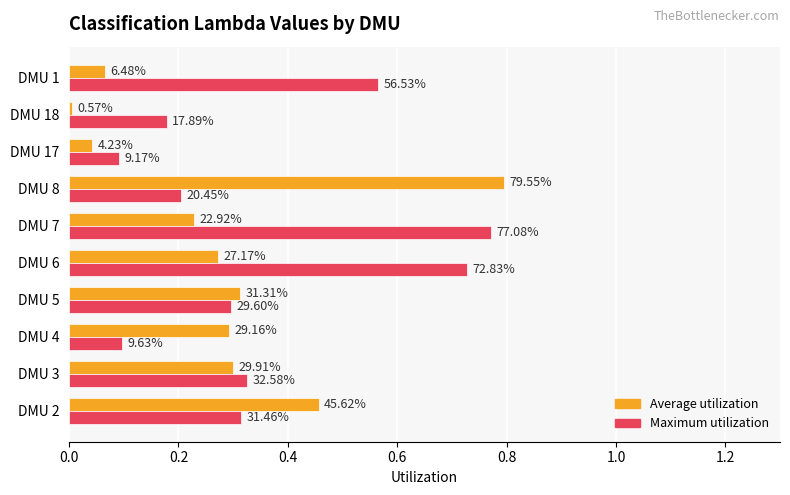

What are all the series names shown in the legend?

Average utilization, Maximum utilization